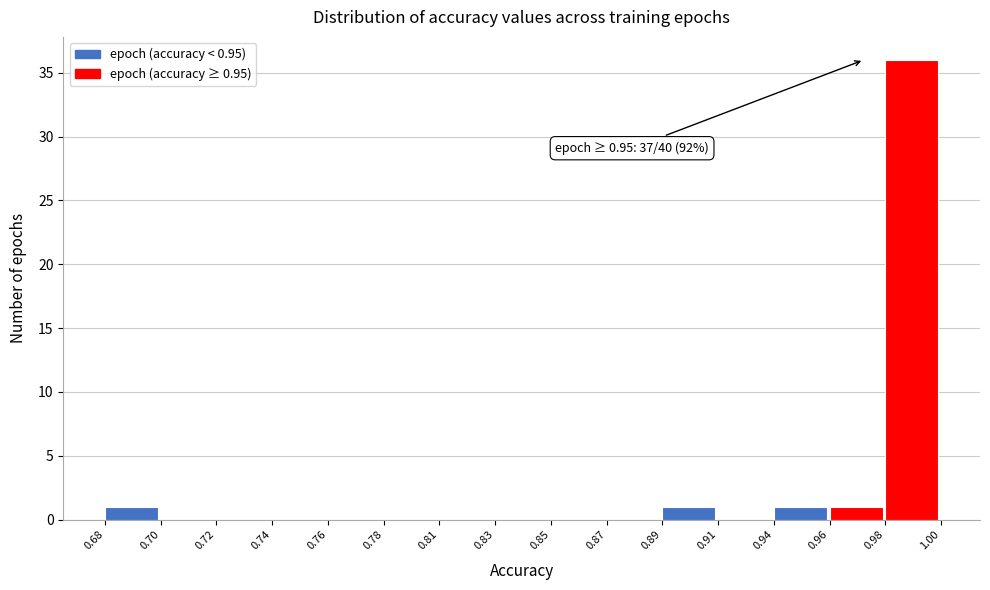

Reading left to right, what are all the values shown in this chart?

0.68=1	0.70=0	0.72=0	0.74=0	0.76=0	0.78=0	0.81=0	0.83=0	0.85=0	0.87=0	0.89=1	0.91=0	0.94=1	0.96=1	0.98=36